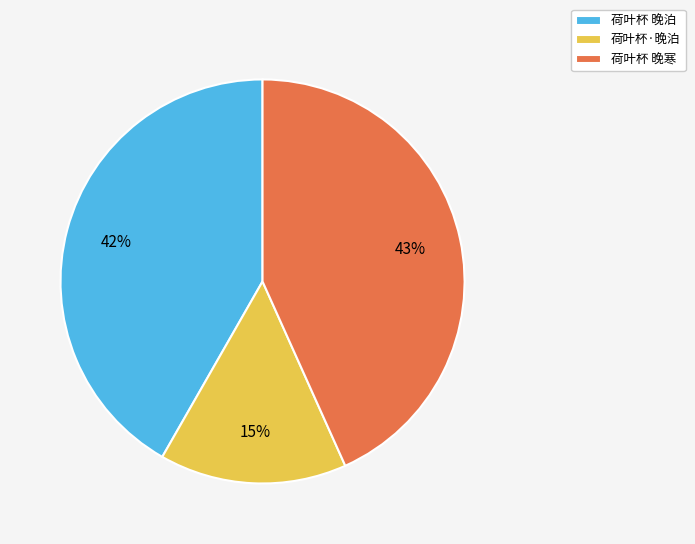

Which category has the biggest portion of the pie?

荷叶杯 晚寒